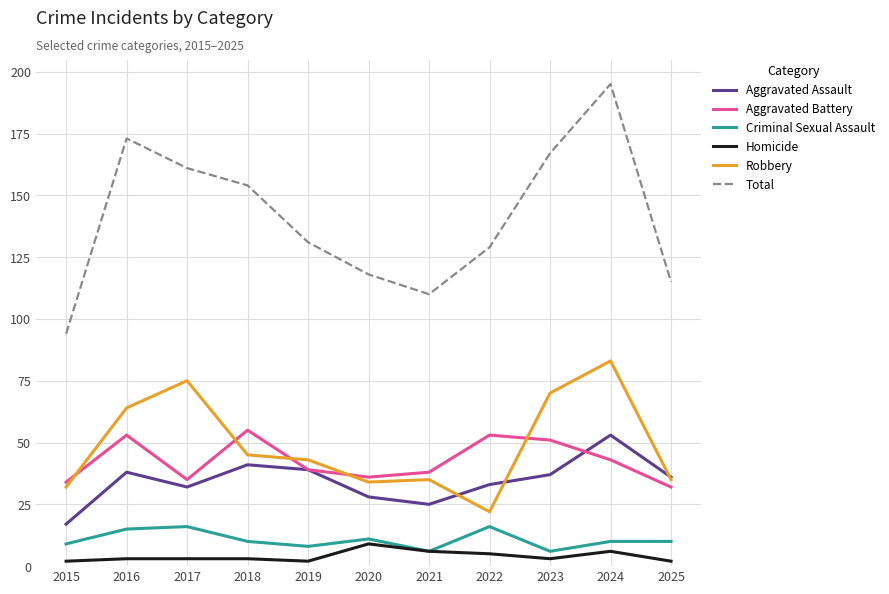

True or false: Robbery and Criminal Sexual Assault cross at least once.

False